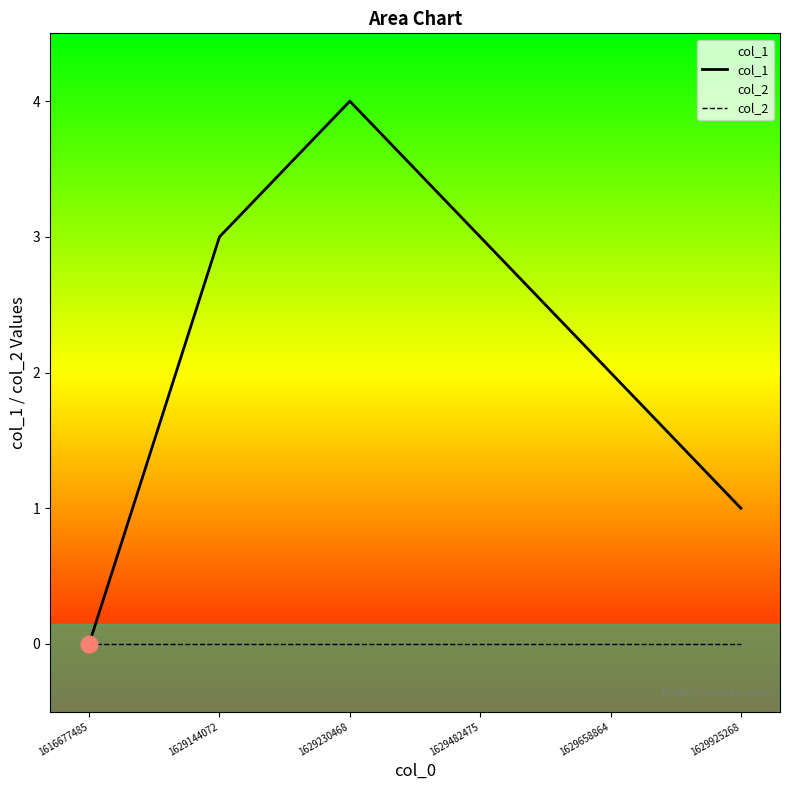

Does the chart have visible grid lines?

No